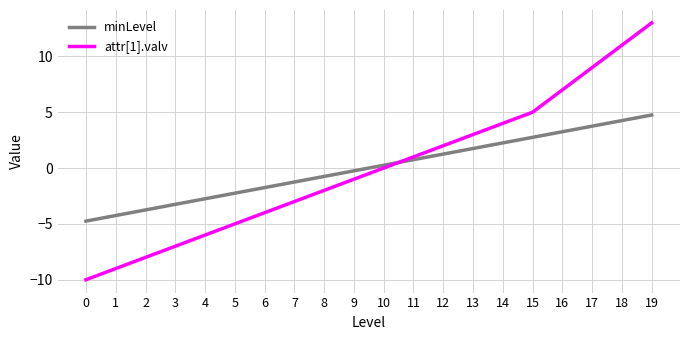

After their last crossing, which series has the higher values: minLevel or attr[1].valv?

attr[1].valv